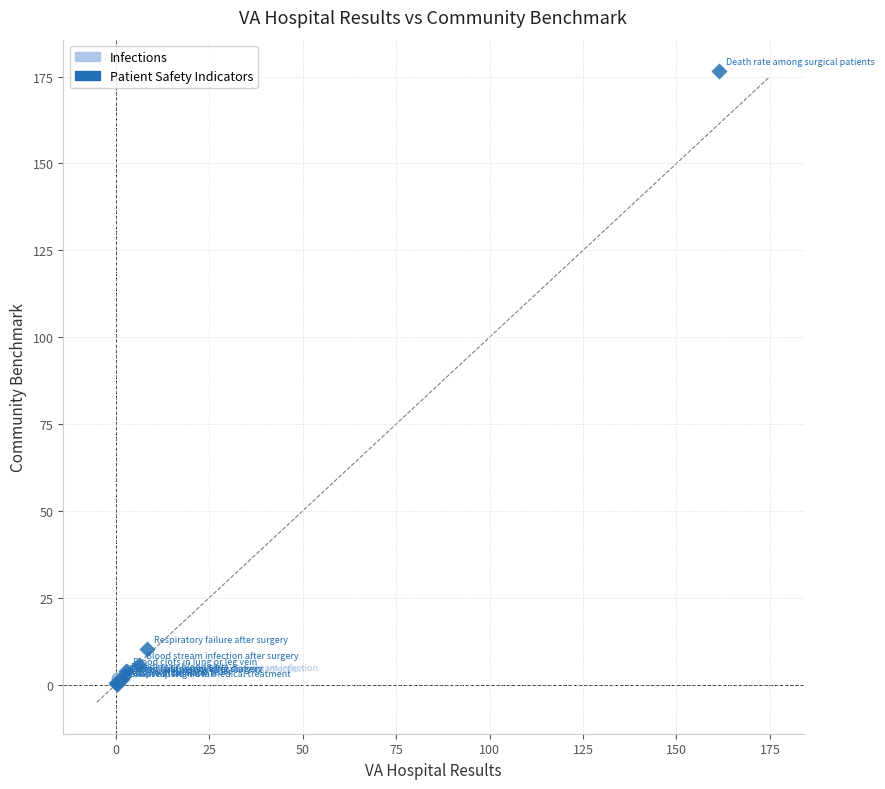

What are all the series names shown in the legend?

Infections, Patient Safety Indicators